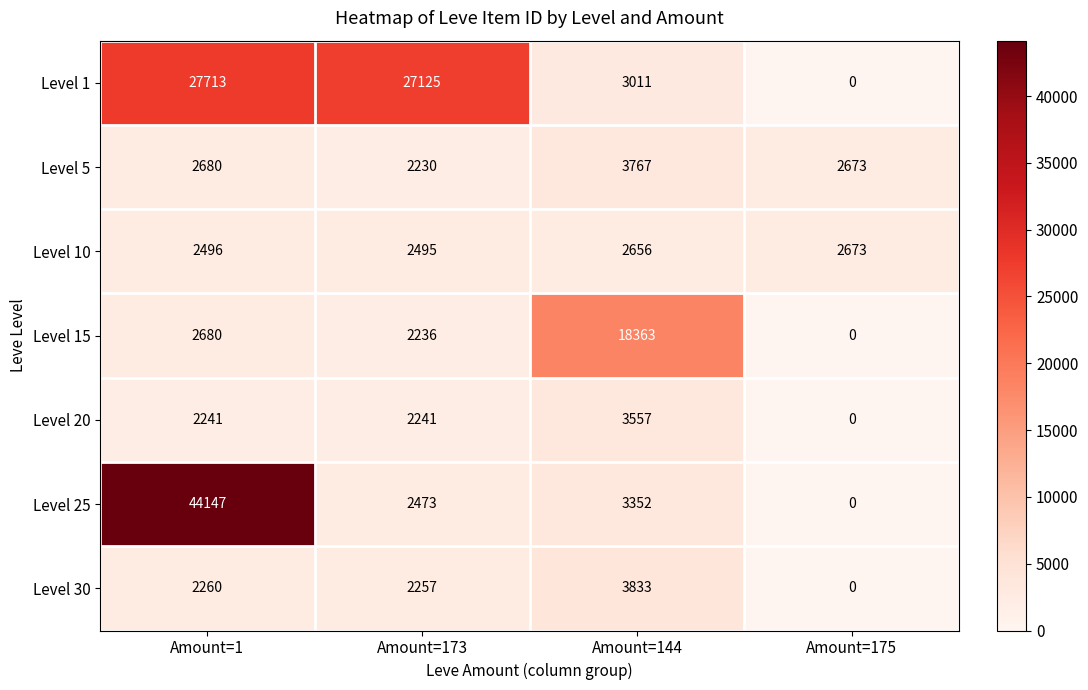

List the series in order of their peak value, highest first.

Level 25, Level 1, Level 15, Level 30, Level 5, Level 20, Level 10